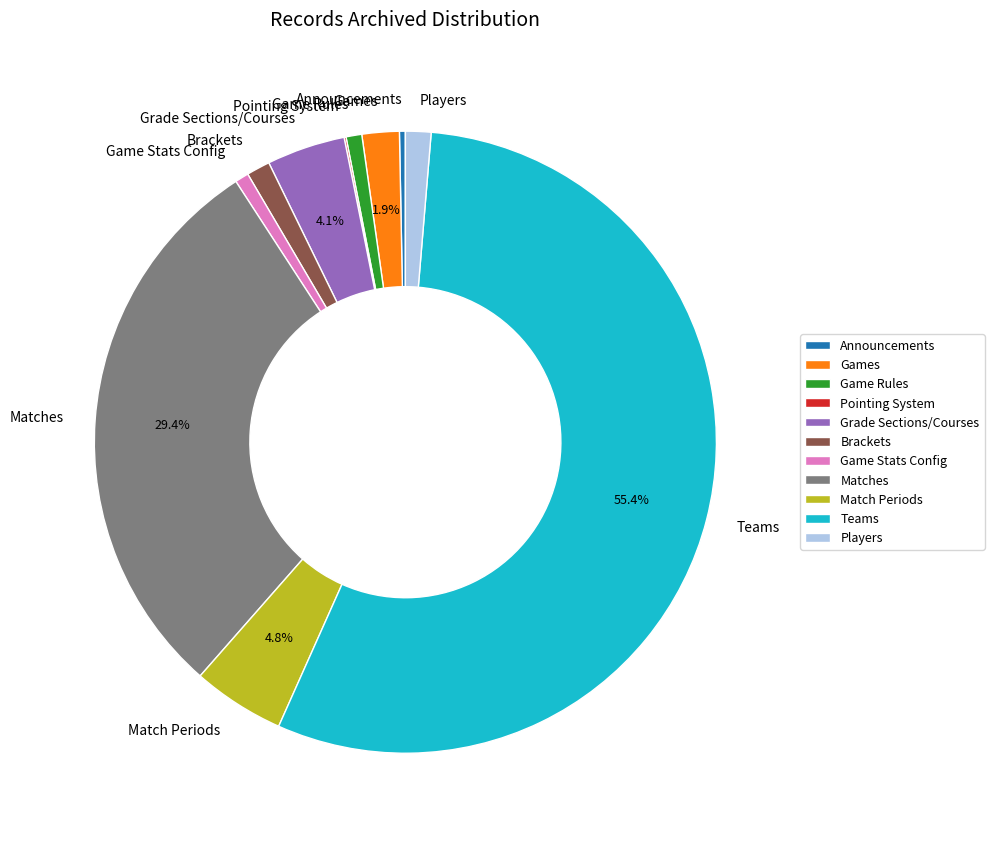

True or false: Matches accounts for 39% of the total.

False